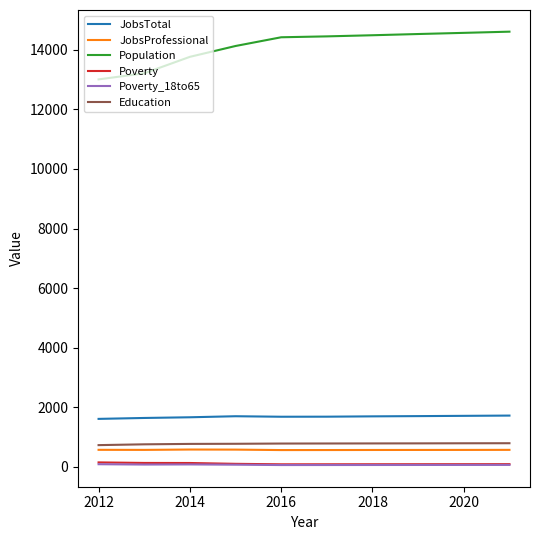

What is the greatest value displayed?

14609